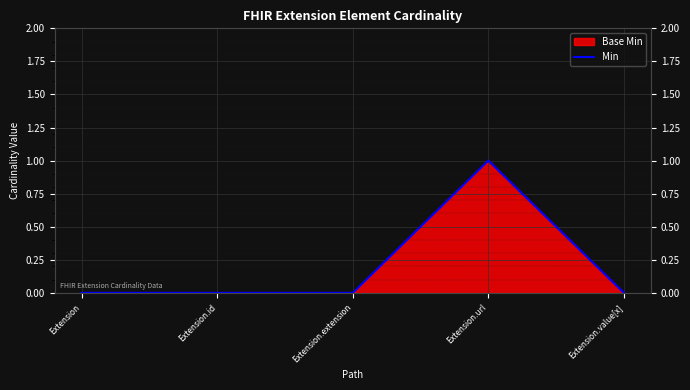

At which label is the value closest to 0?

Extension